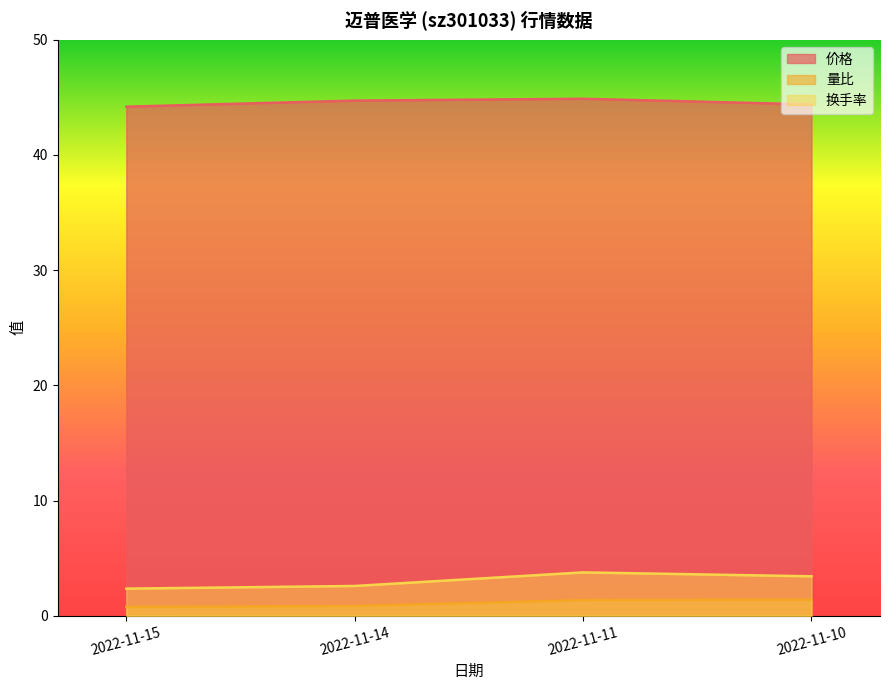

Which label corresponds to the smallest value in the chart?

2022-11-15